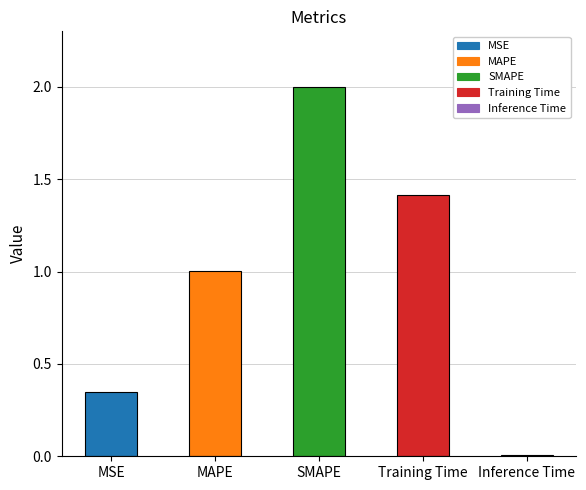

Which has a higher value, MAPE or MSE?

MAPE